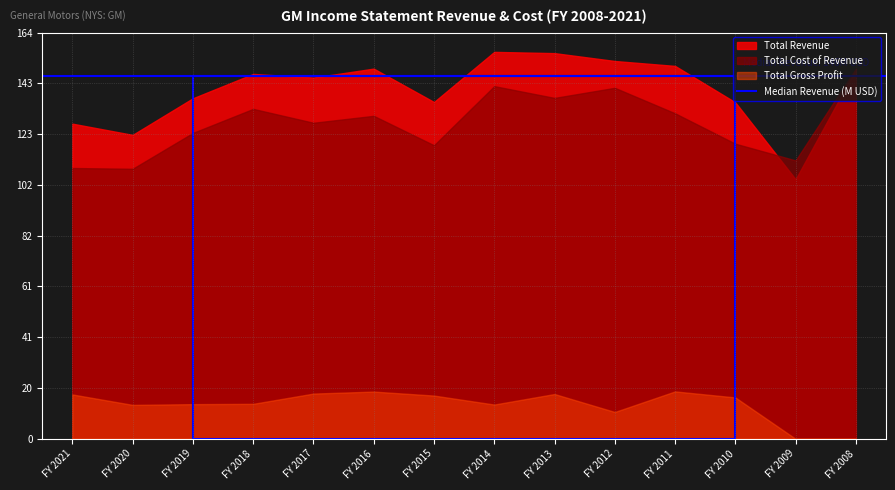

Is the value of Total Gross Profit at FY 2018 greater than the value of Total Cost of Revenue at FY 2013?

No